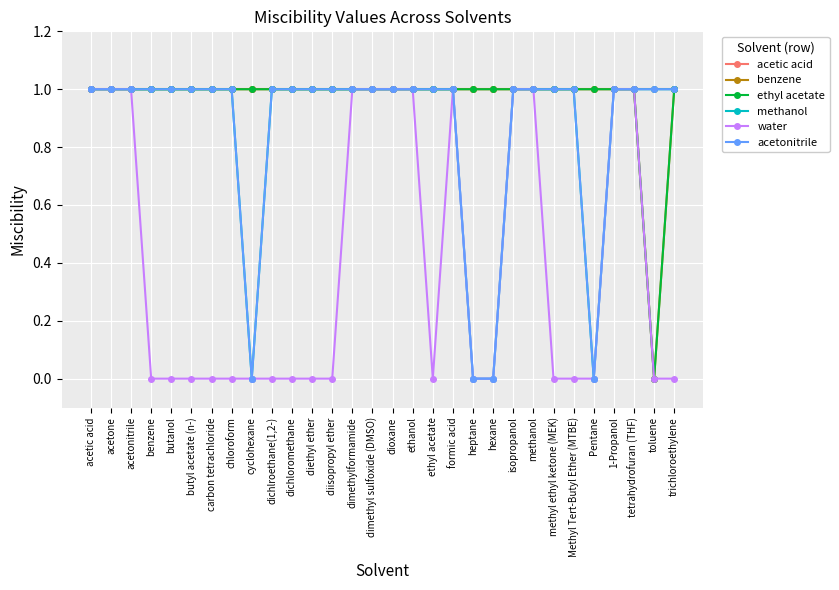

What is the label of the 8th point from the left?

chloroform